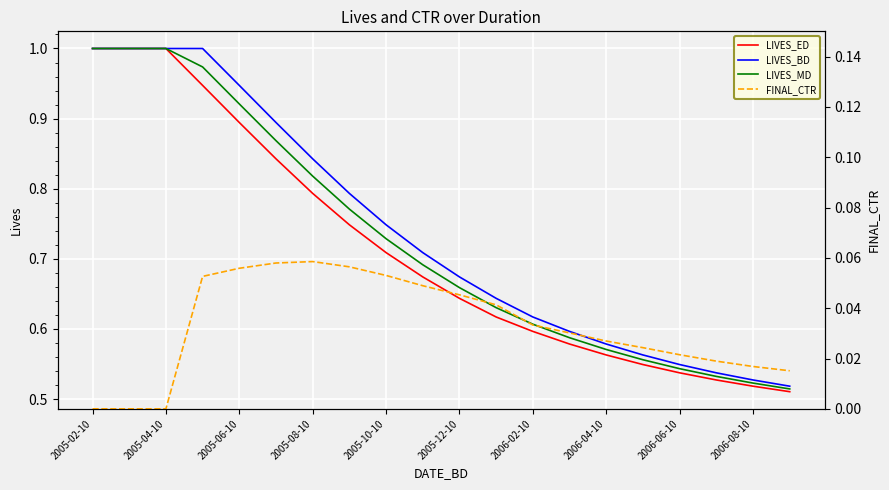

The LIVES_BD series shows 0.3 at 2006-02-10. True or false?

False